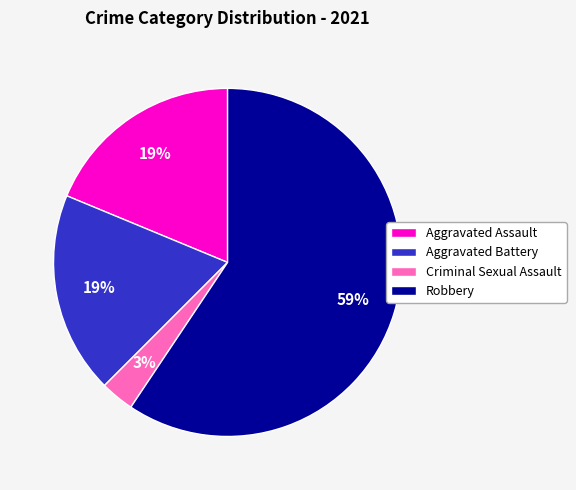

Is it true that Robbery is 47% of the pie?

False